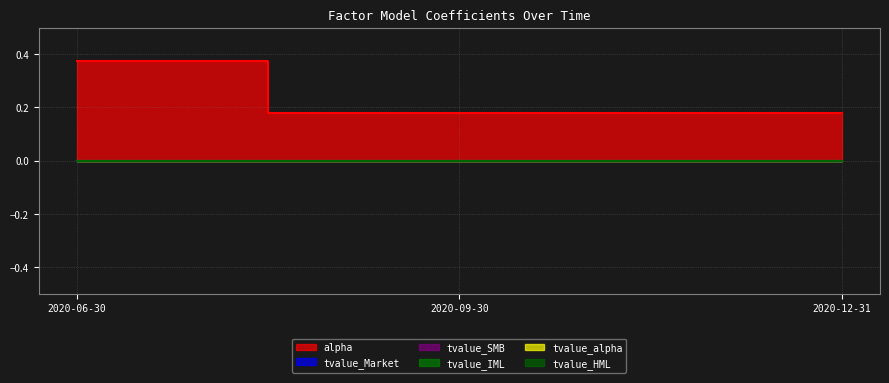

At how many categories does at least one series exceed 0?

3